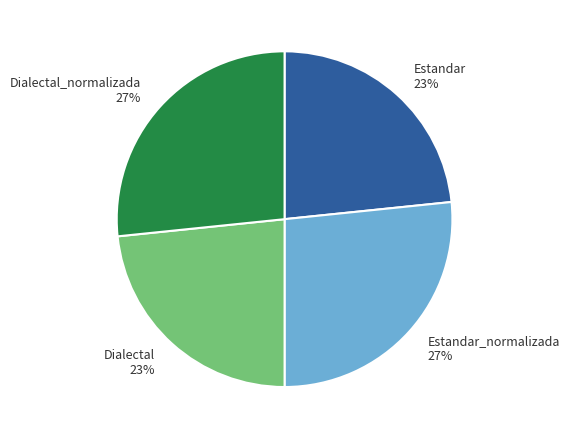

What percentage is the Estandar_normalizada slice, to the nearest percent?

27%